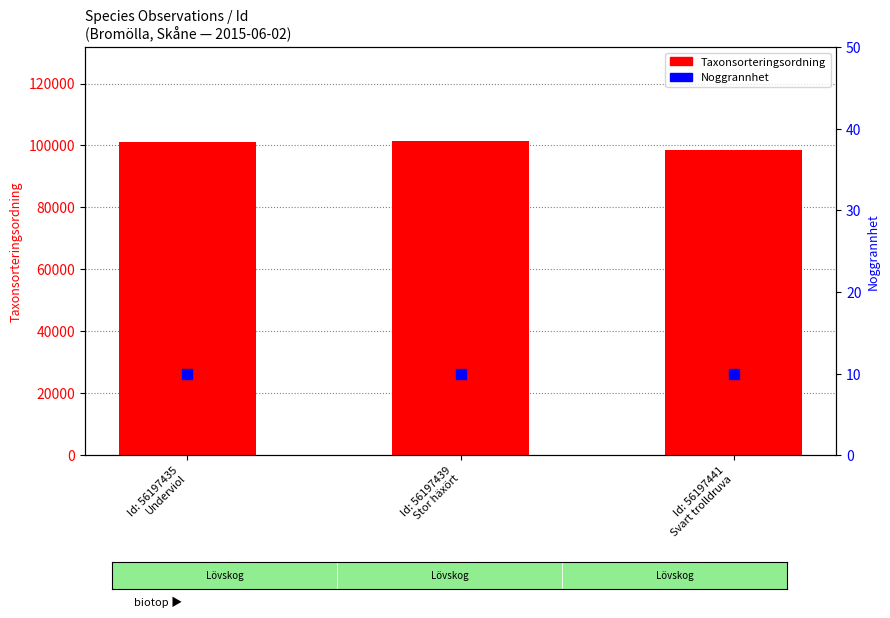

Which series contains the lowest Y value?

Noggrannhet